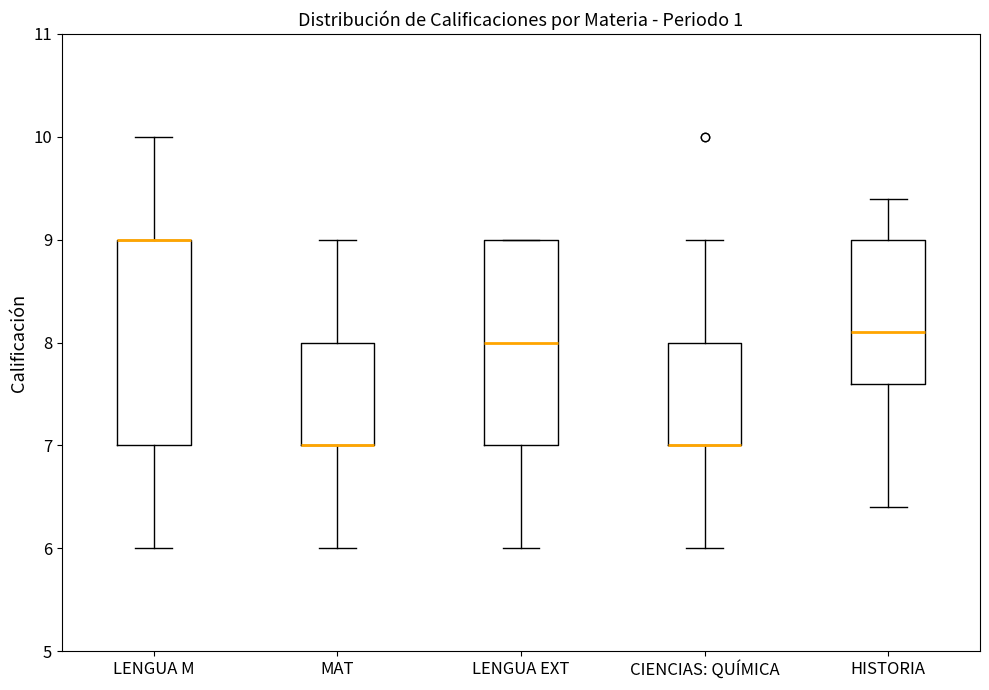

Reading left to right, read every box against the y-axis: the position of its median line, the range the box covers, and the ends of its whiskers. The values are not printed on the chart, so give them approximately, as read against the axis.

LENGUA M: median 9.0 (drawn on the box's upper edge), box 7.0 to 9.0, whiskers 6.0 to 10.0
MAT: median 7.0 (drawn on the box's lower edge), box 7.0 to 8.0, whiskers 6.0 to 9.0
LENGUA EXT: median 8.0, box 7.0 to 9.0, whiskers 6.0 to 9.0
CIENCIAS: QUÍMICA: median 7.0 (drawn on the box's lower edge), box 7.0 to 8.0, whiskers 6.0 to 9.0
HISTORIA: median 8.1, box 7.6 to 9.0, whiskers 6.4 to 9.4